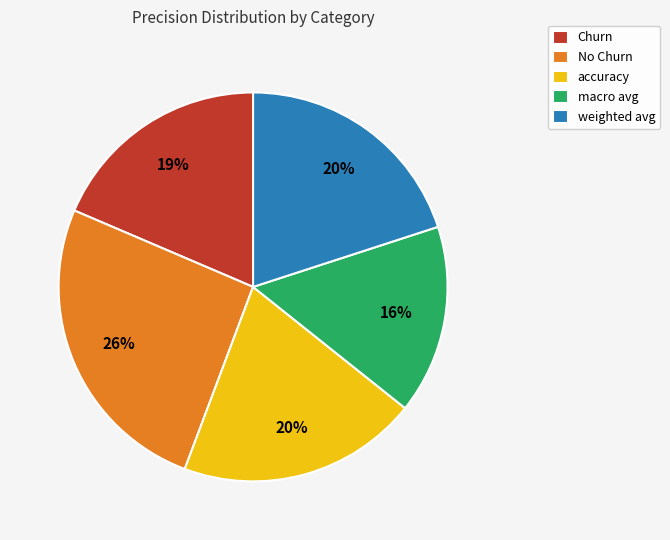

How many slices are in this pie chart?

5